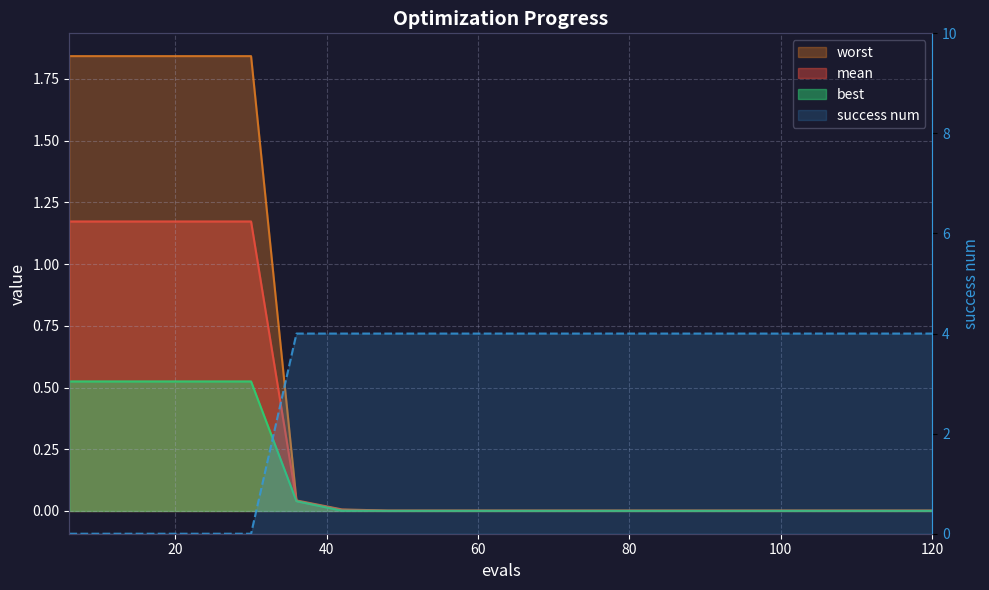

How many positive values does the success num series have?

15